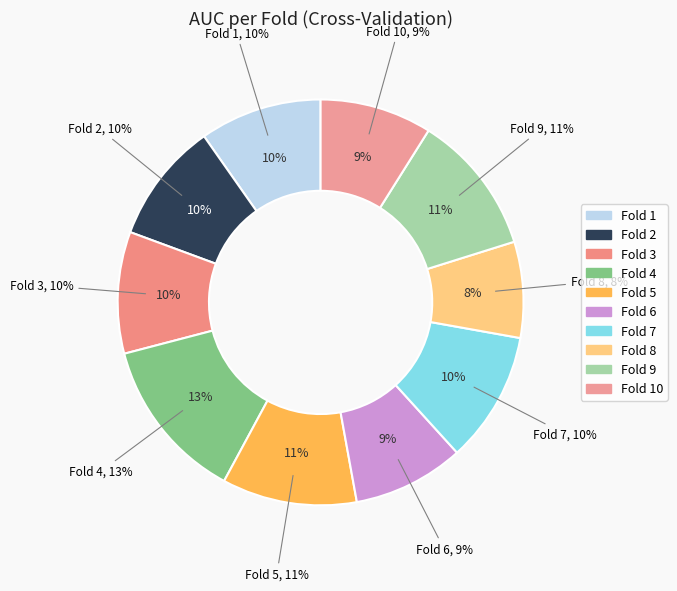

Count the number of slices in the pie.

10